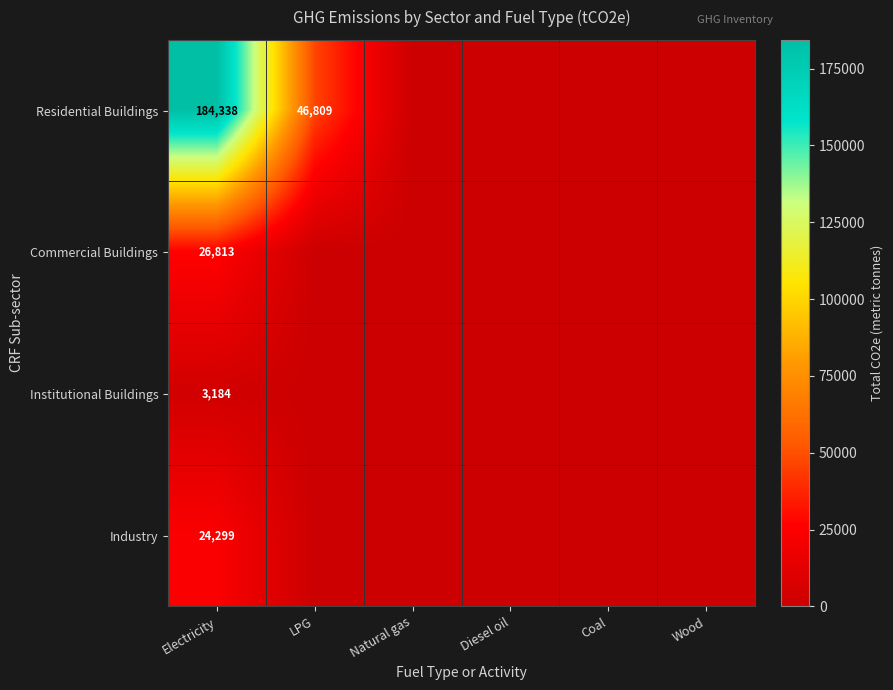

What is the difference between the highest and lowest values at Electricity?

181154